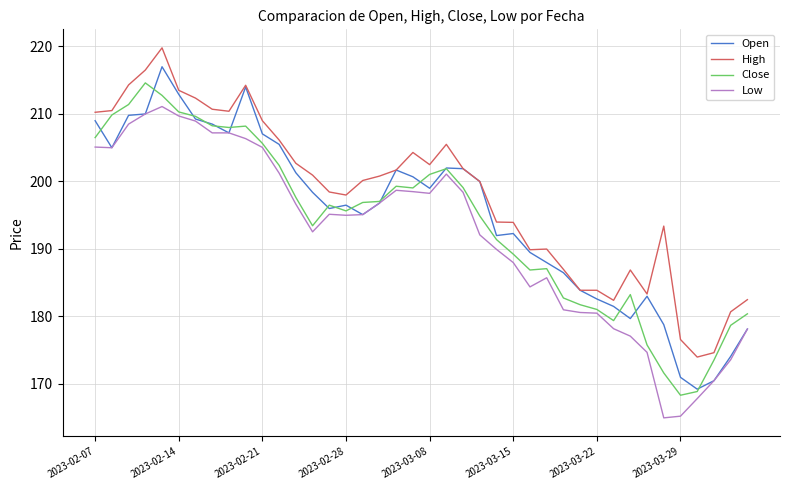

True or false: Low and High intersect in this chart.

False